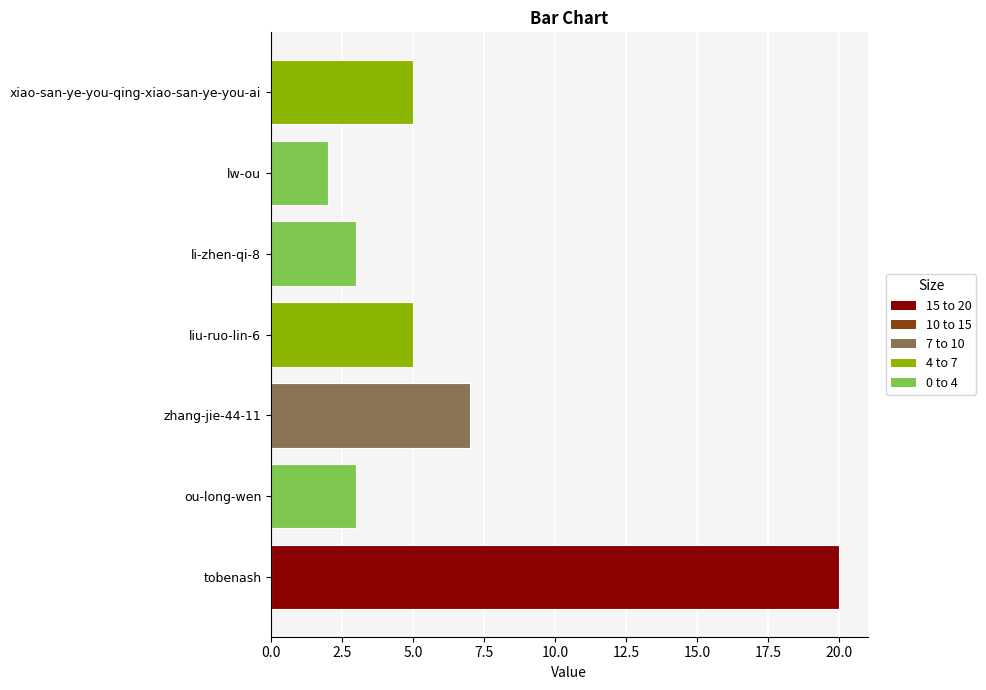

What is the approximate value at li-zhen-qi-8?

3